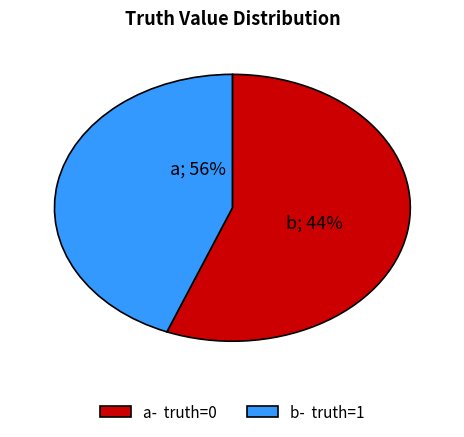

The truth=0 slice represents 62% of the pie. True or false?

False